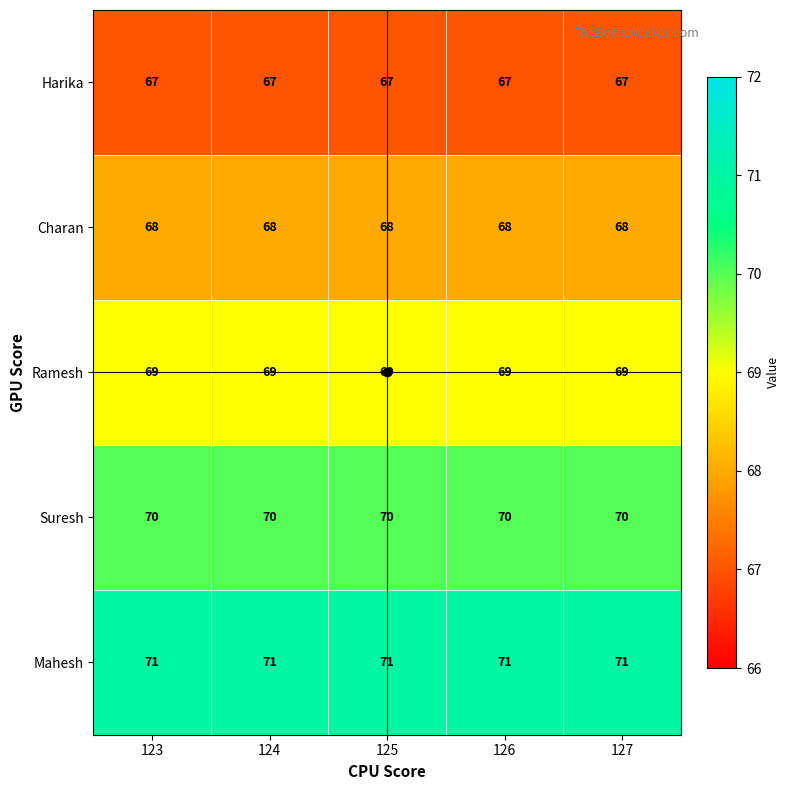

What is the difference between the highest and lowest values at 123?

4